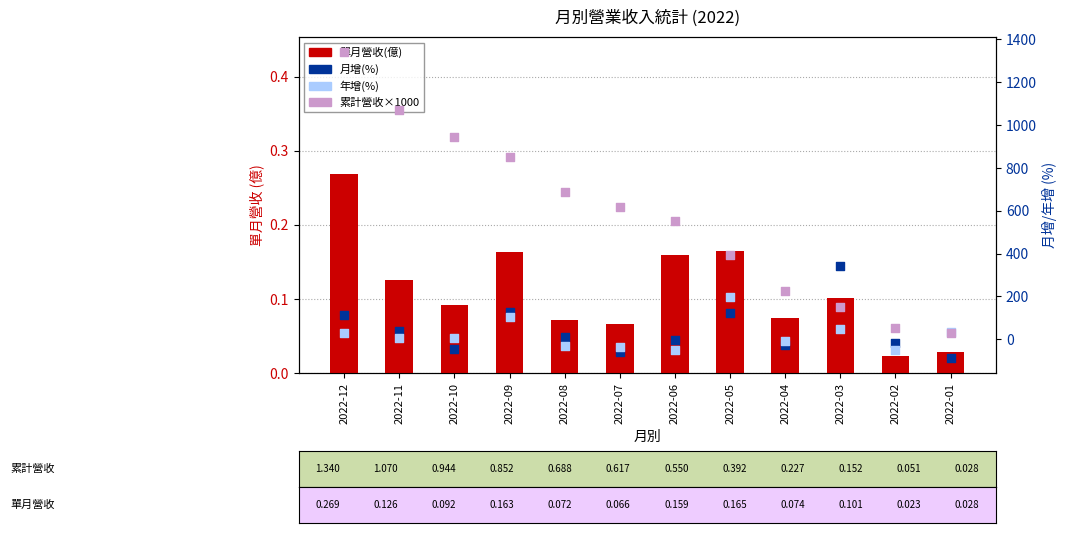

At how many categories does at least one series exceed 1145?

1